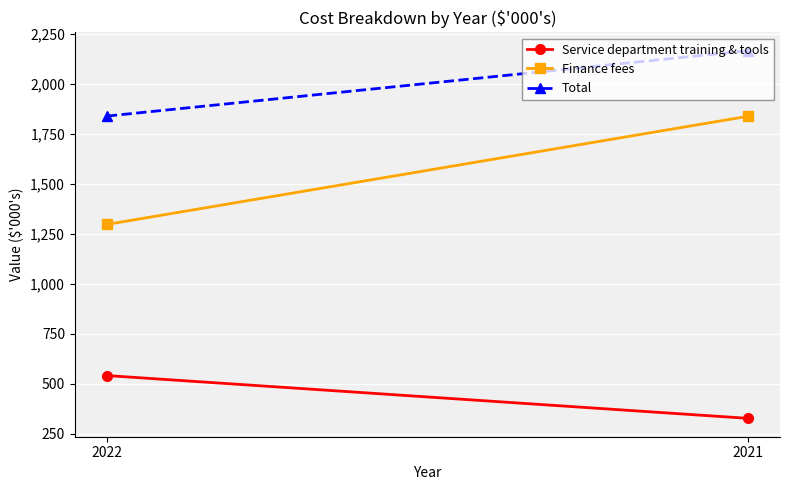

Which has a higher value, 2022 or 2021?

2022